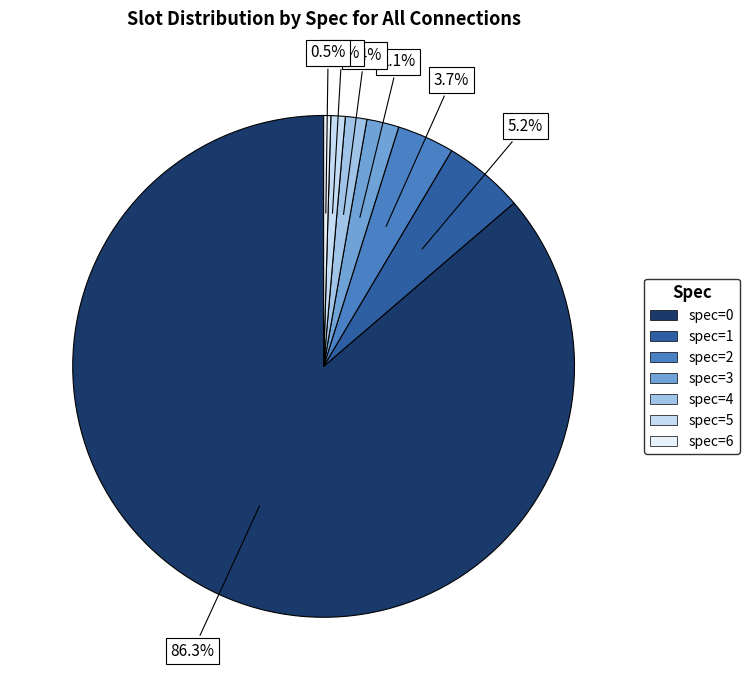

How many segments does this pie chart have?

7